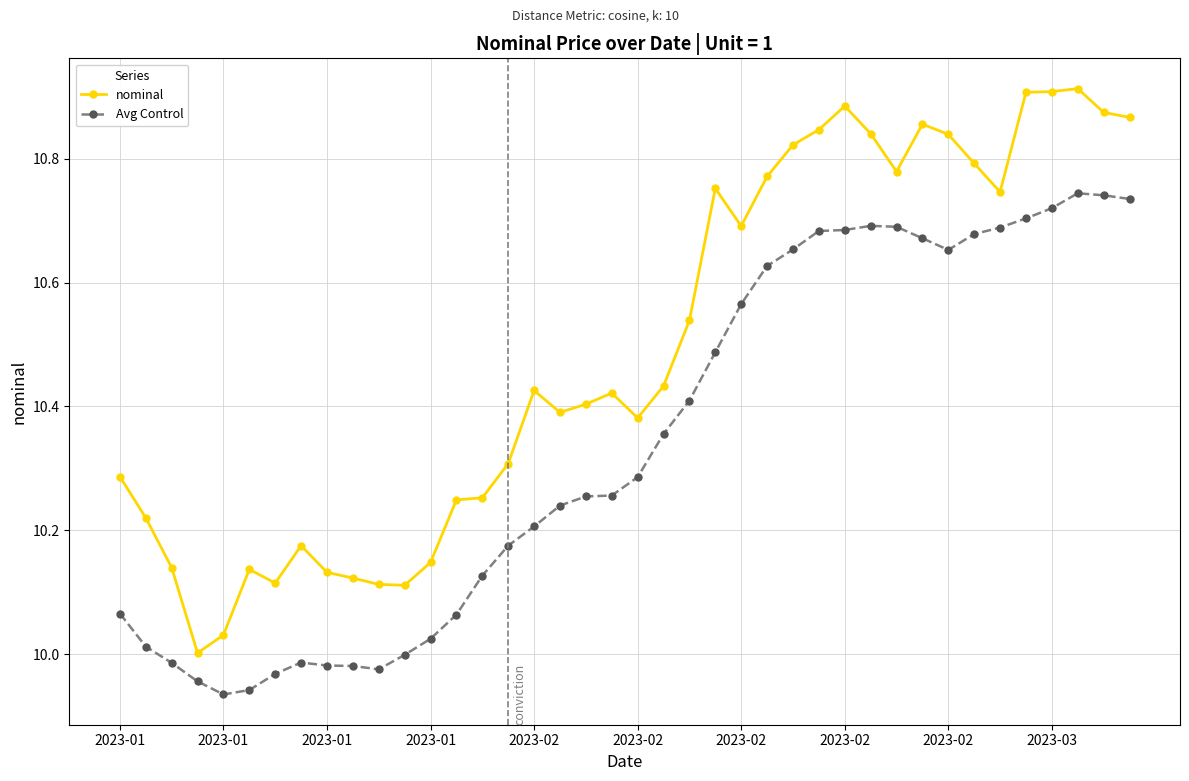

Which series has the widest spread of values?

nominal